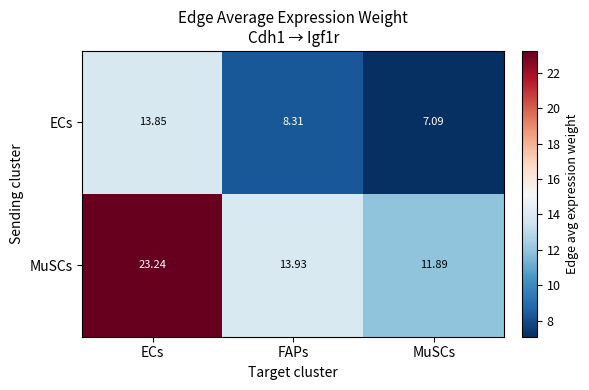

List the series in order of their overall mean, lowest first.

ECs, MuSCs